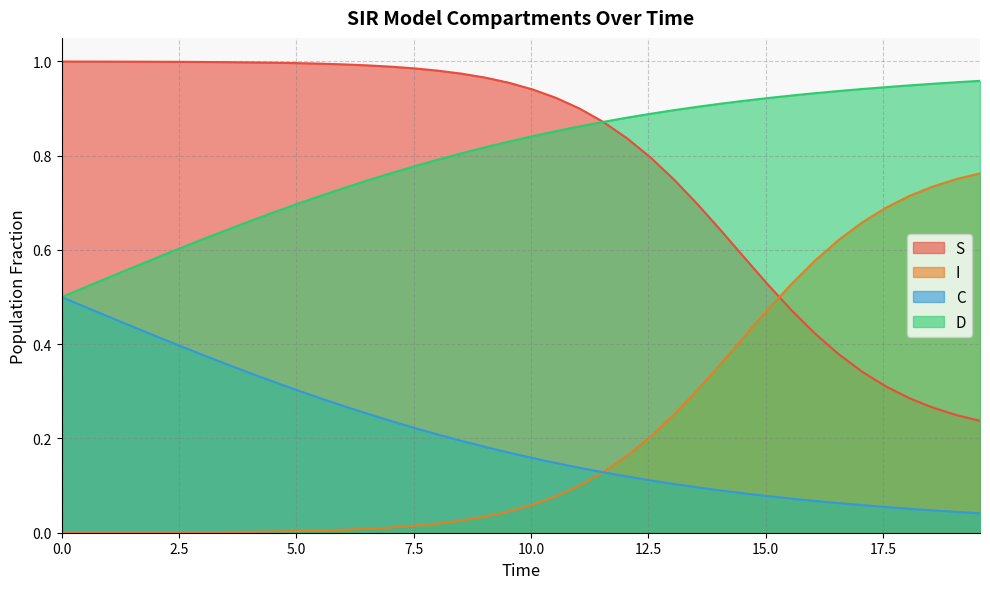

True or false: S and C intersect in this chart.

False